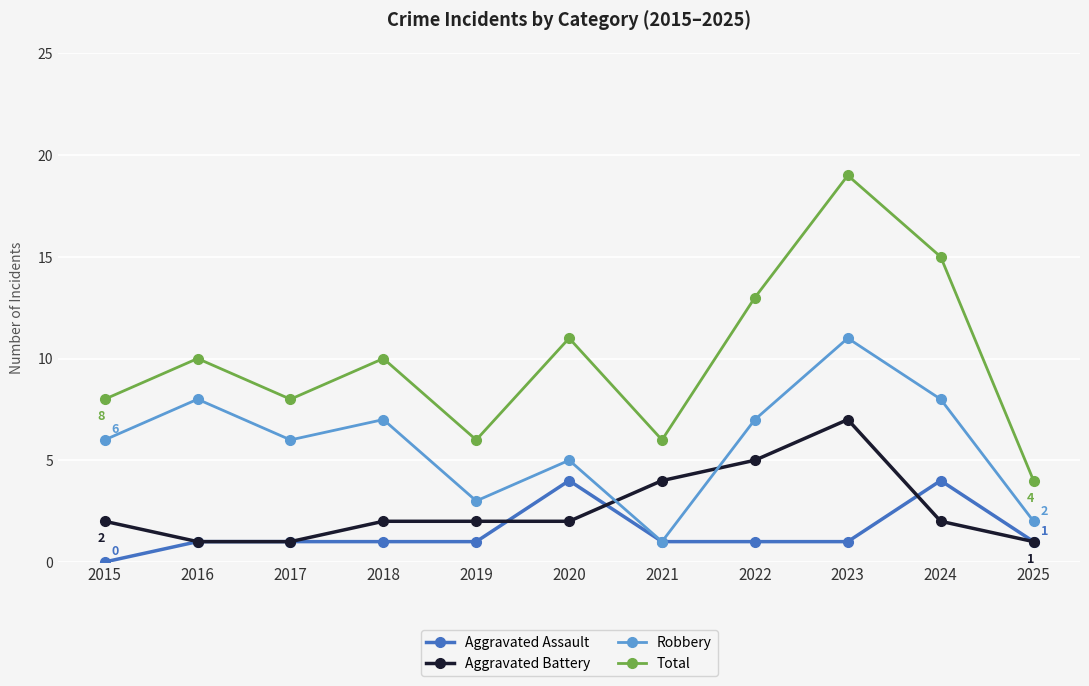

What is the difference between the maximum and minimum values in the Aggravated Assault series?

4